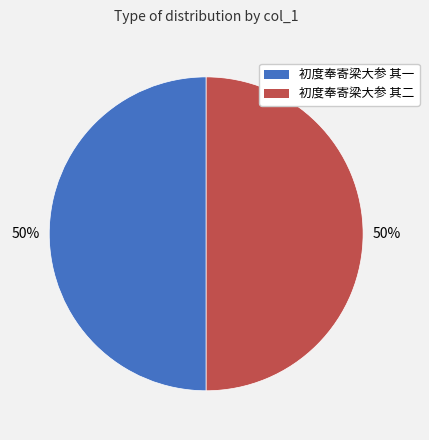

What is the ratio of the value at 初度奉寄梁大参 其一 to the value at 初度奉寄梁大参 其二?

1.0